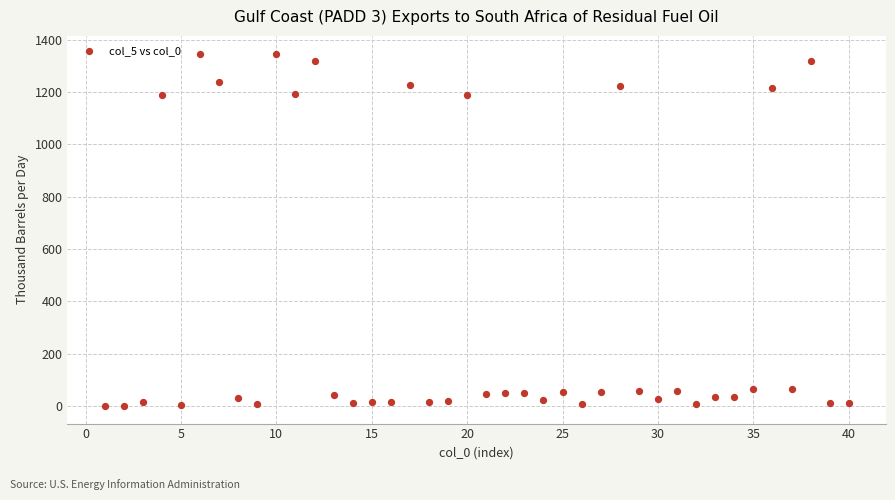

What is the range of X values (max minus min)?

39